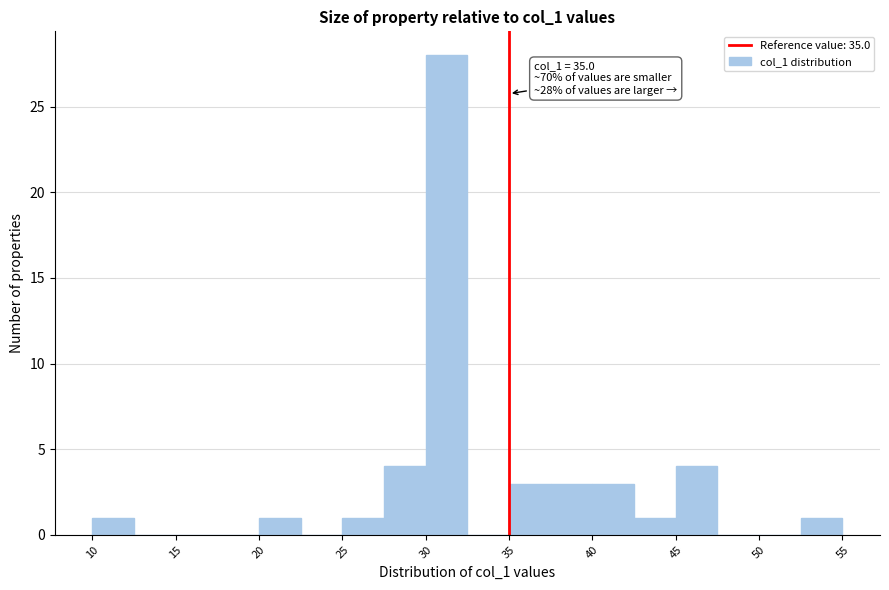

Which range on the x-axis has the tallest bar?

30.0 to 32.5